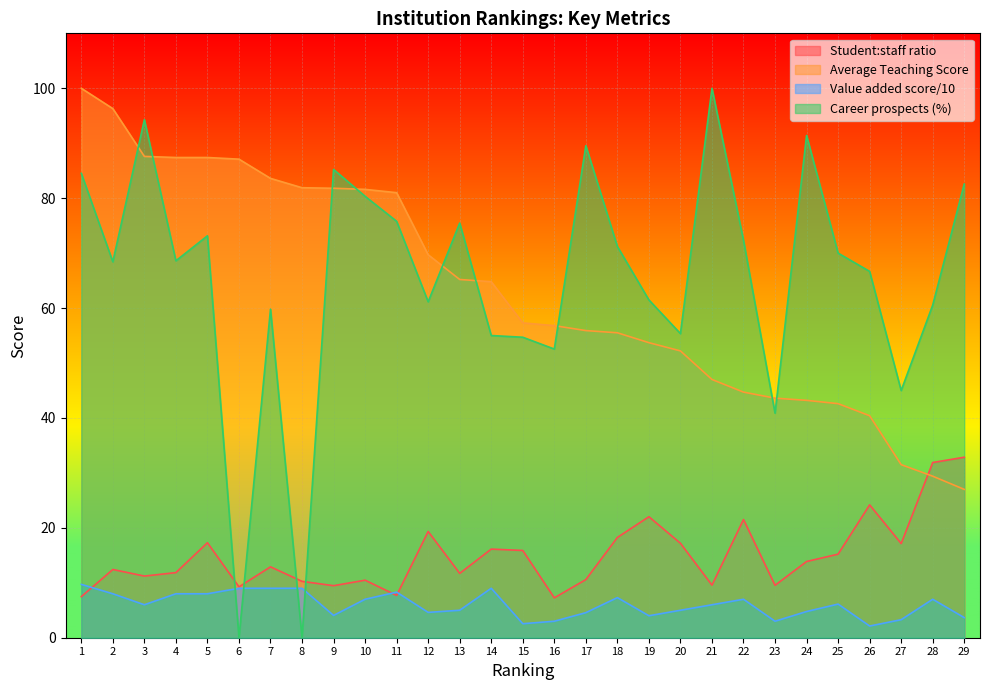

How many lines are shown in the chart?

4